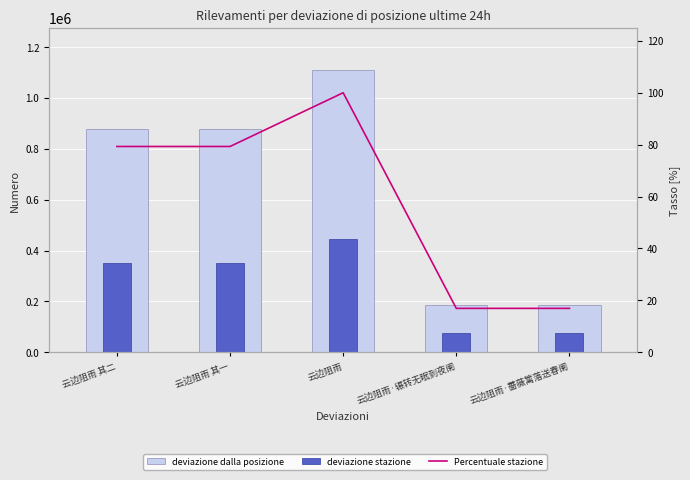

What are all the series names shown in the legend?

deviazione dalla posizione, deviazione stazione, Percentuale stazione